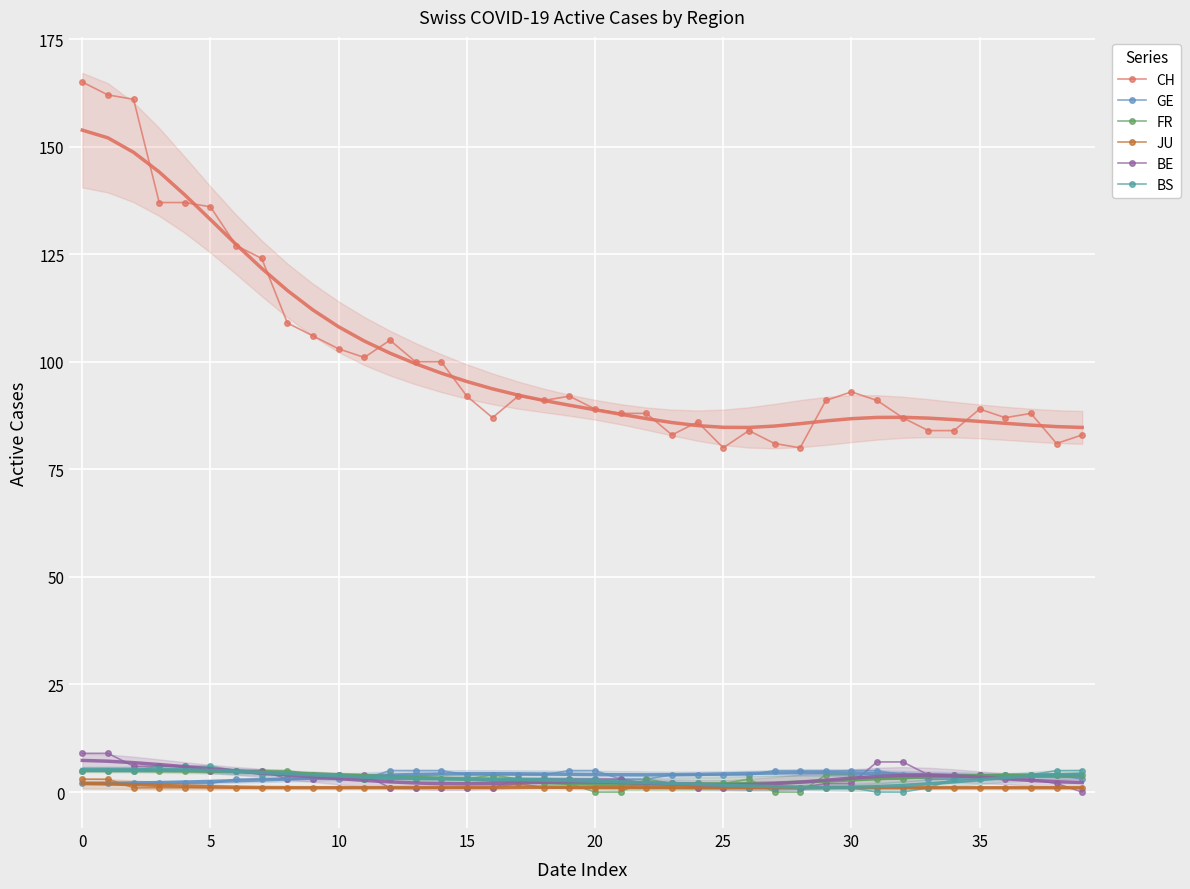

How many lines are shown in the chart?

6